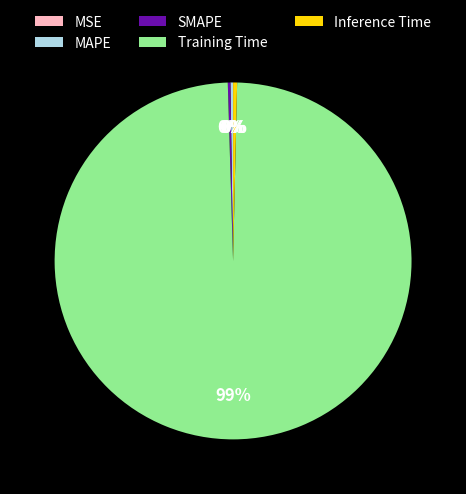

Is it true that Training Time is 99% of the pie?

True